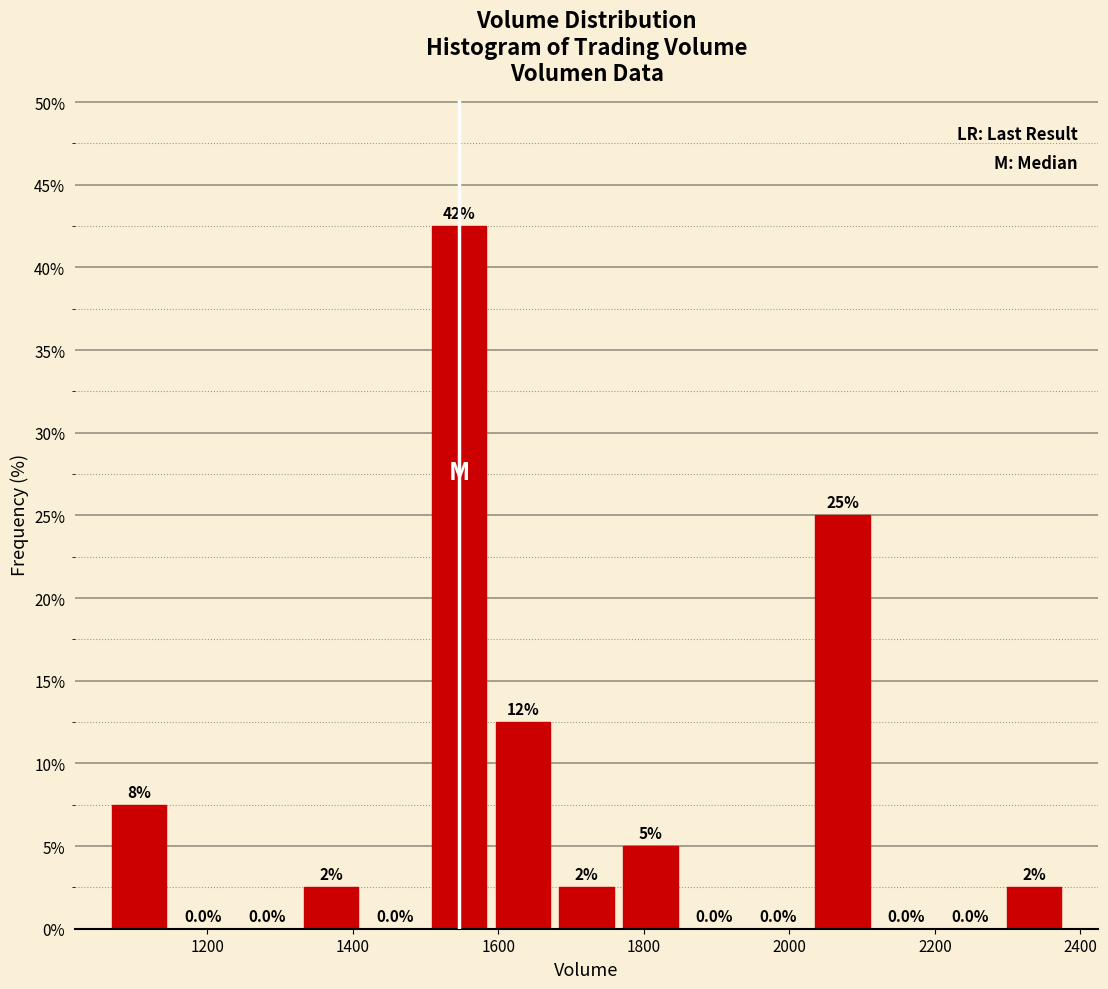

Over which range of the x-axis is the bar tallest?

1500 to 1580